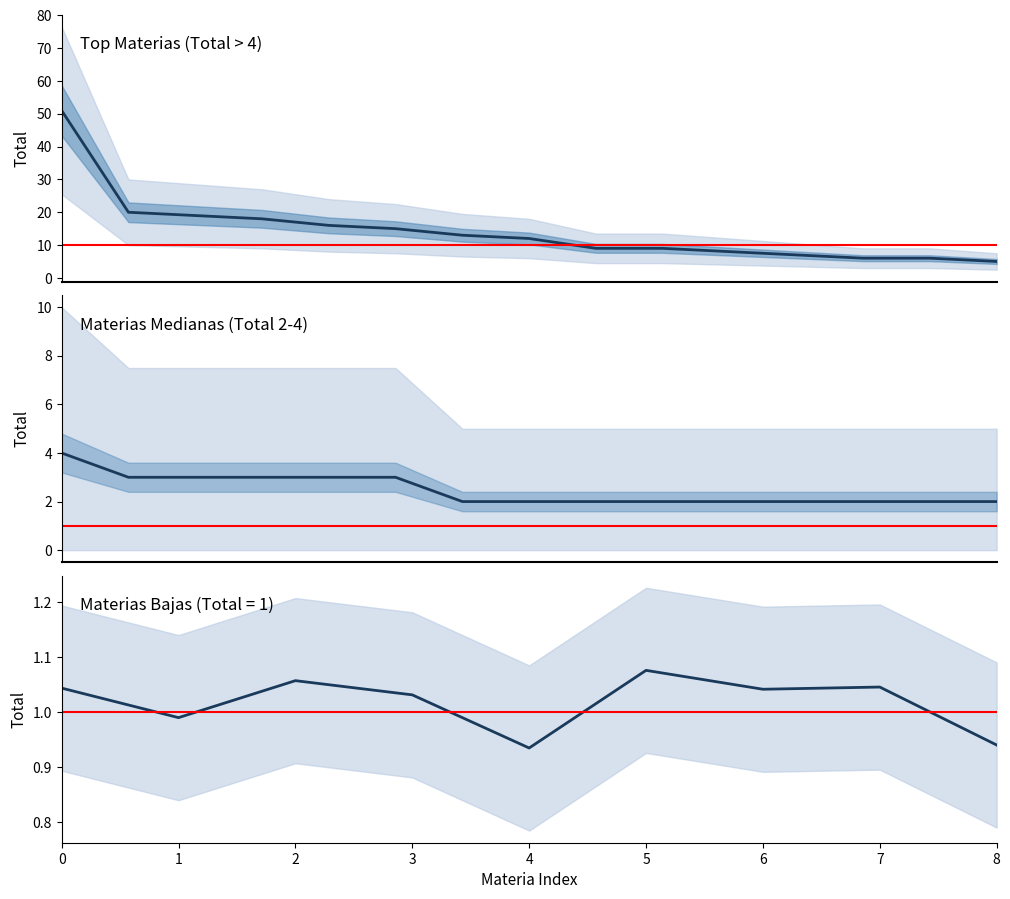

Which has a higher value, 8 or 10?

8